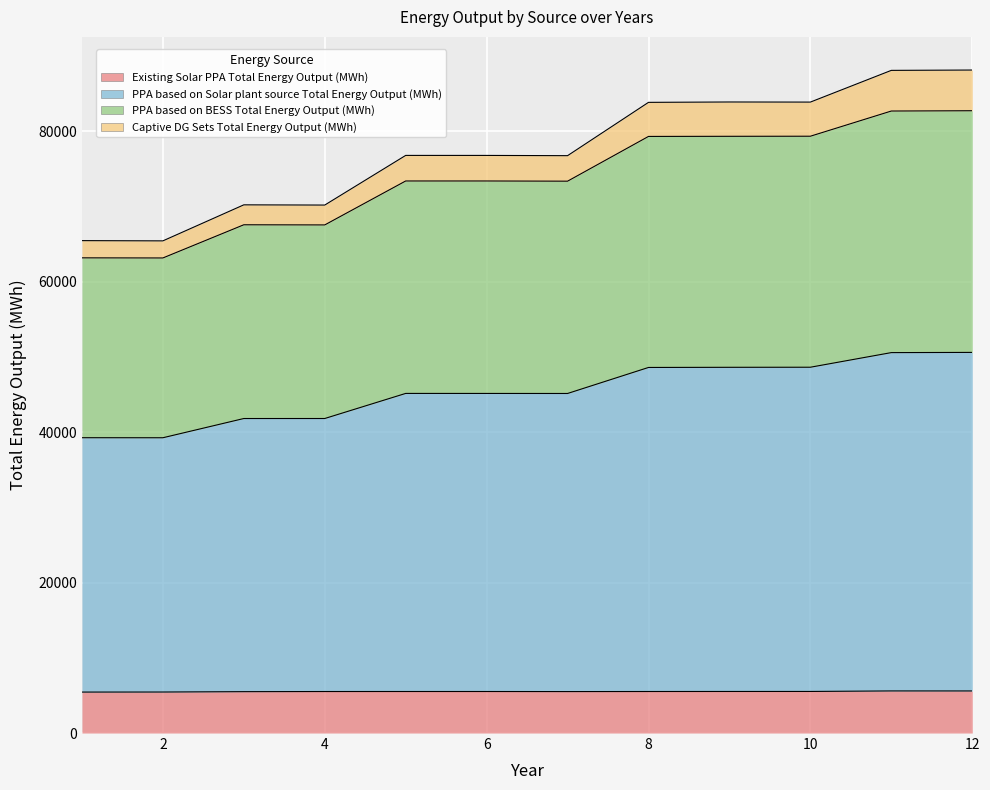

Reading right to left, what are all the values shown in this chart?

Existing Solar PPA Total Energy Output (MWh): 12=5593.5	11=5596.4	10=5527.2	9=5524.8	8=5520.1	7=5510.7	6=5520.0	5=5520.7	4=5518.2	3=5499.9	2=5450.9	1=5444.5
PPA based on Solar plant source Total Energy Output (MWh): 12=50604.0	11=50576.4	10=48632.6	9=48622.3	8=48601.5	7=45142.3	6=45147.8	5=45150.4	4=41815.0	3=41813.1	2=39256.1	1=39262.3
PPA based on BESS Total Energy Output (MWh): 12=82733.8	11=82694.2	10=79344.9	9=79333.7	8=79317.2	7=73368.1	6=73394.1	5=73394.6	4=67552.1	3=67571.6	2=63159.2	1=63175.4
Captive DG Sets Total Energy Output (MWh): 12=88143.9	11=88099.4	10=83882.4	9=83896.3	8=83847.4	7=76759.7	6=76792.2	5=76793.7	4=70193.0	3=70222.8	2=65432.3	1=65464.9